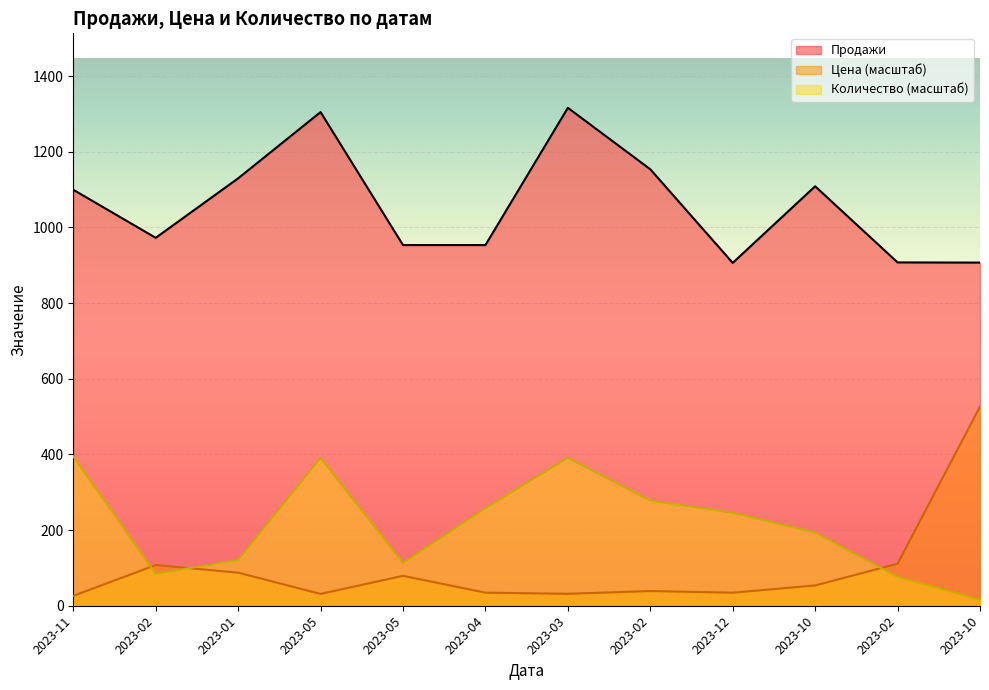

Reading right to left, what are all the values shown in this chart?

Продажи: 2023-10=906.9	2023-02=907.3	2023-10=1108.5	2023-12=906.1	2023-02=1153.5	2023-03=1315.8	2023-04=953.2	2023-05=953.2	2023-05=1304.6	2023-01=1129.5	2023-02=972.4	2023-11=1099.3
Цена: 2023-10=526.3	2023-02=110.9	2023-10=53.6	2023-12=34.5	2023-02=38.8	2023-03=31.5	2023-04=34.6	2023-05=79.0	2023-05=31.2	2023-01=87.4	2023-02=107.5	2023-11=26.0
Количество: 2023-10=16.1	2023-02=76.5	2023-10=193.3	2023-12=245.7	2023-02=277.9	2023-03=390.7	2023-04=257.8	2023-05=112.8	2023-05=390.7	2023-01=120.8	2023-02=84.6	2023-11=394.8